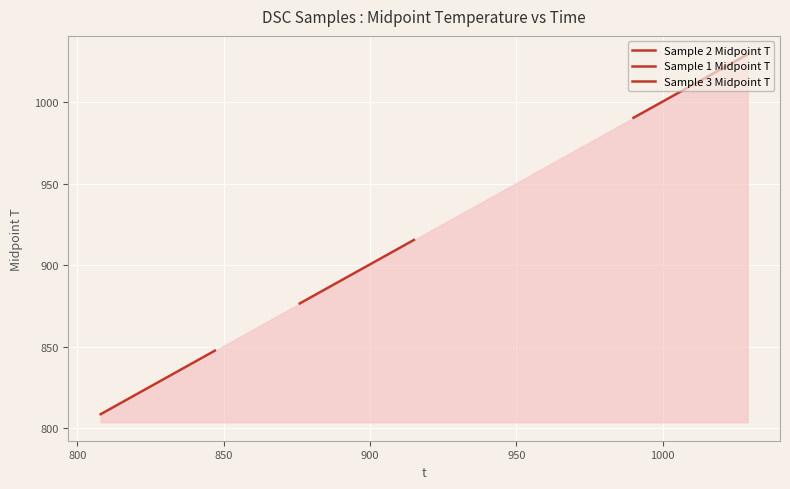

What is the value of the Sample 2 Midpoint T point at the 36th from the left?

843.5